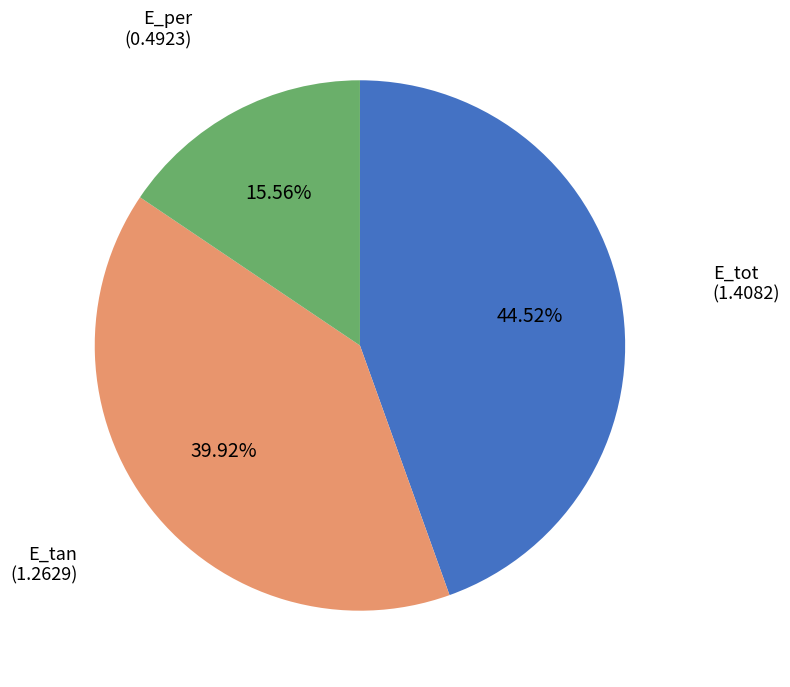

Does any single category account for the majority?

No